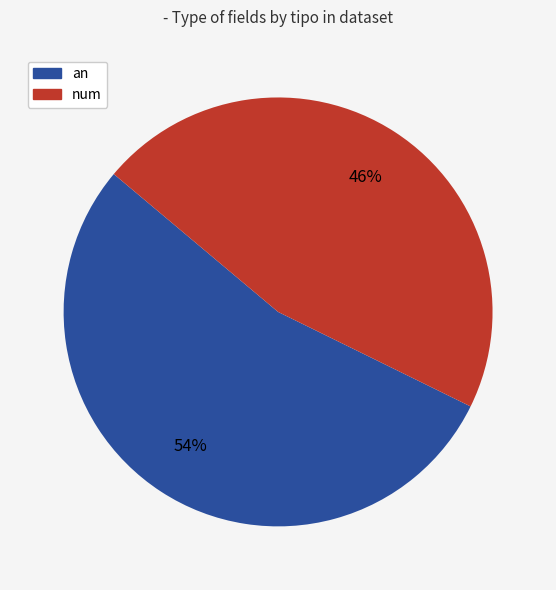

How many slices are in this pie chart?

2